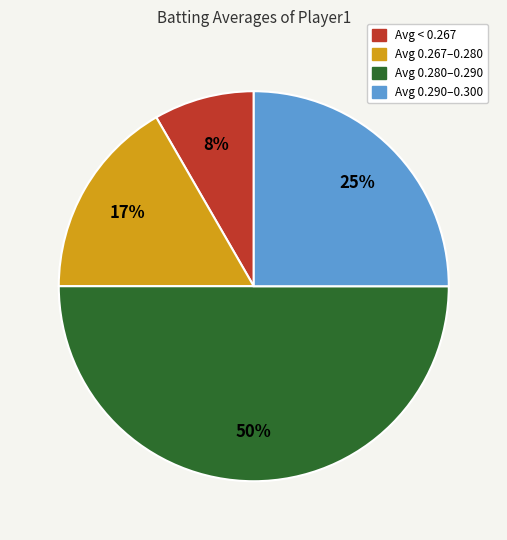

To the nearest percent, what is the average slice percentage?

25%